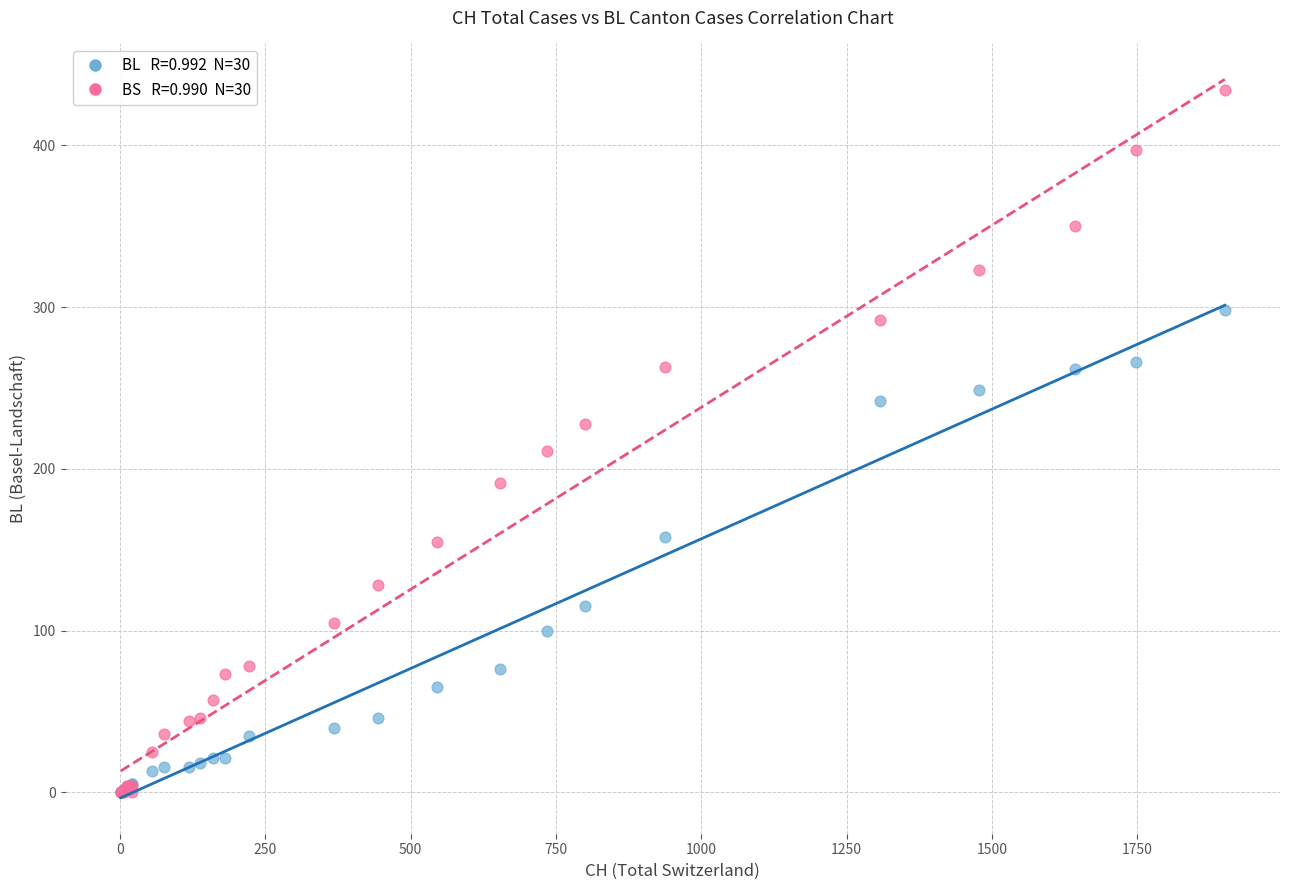

Across all series, what Y value is closest to 217?

211